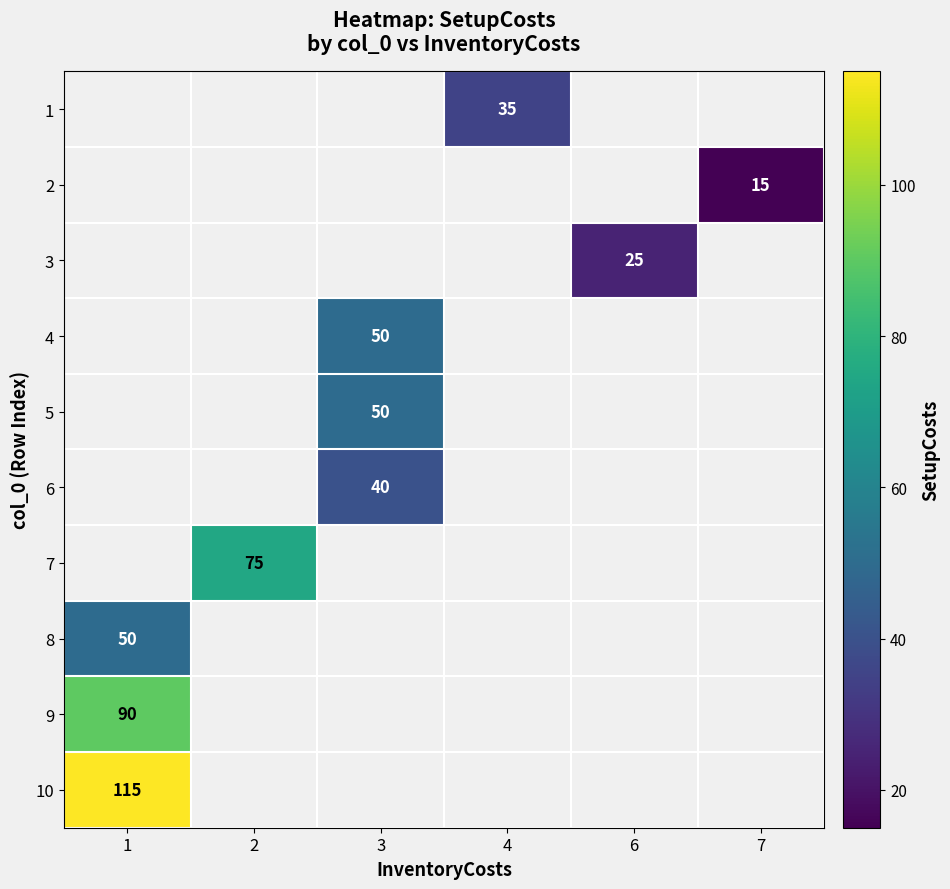

The 8 series shows 80 at 1. True or false?

False